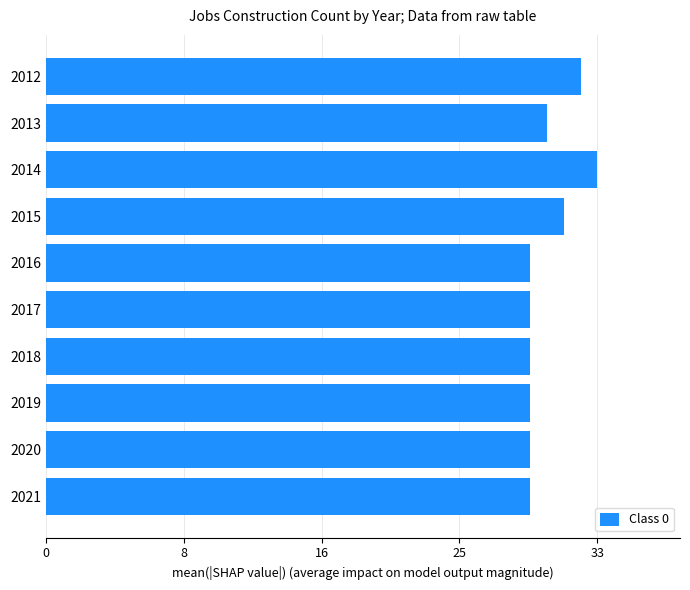

What is the maximum value shown in the chart?

33